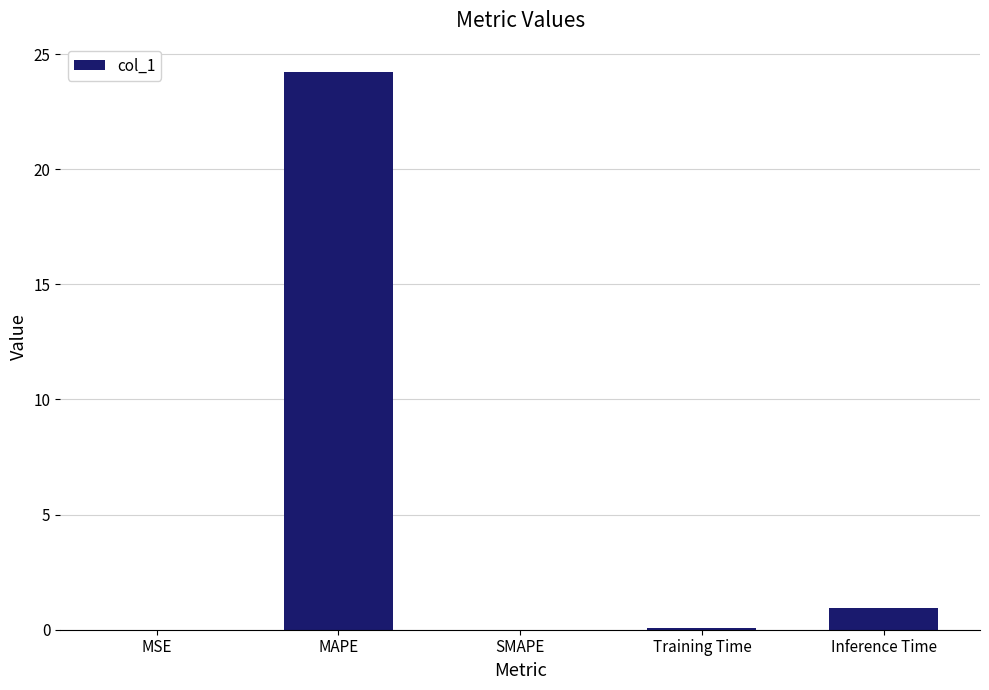

Are the bars horizontal?

No